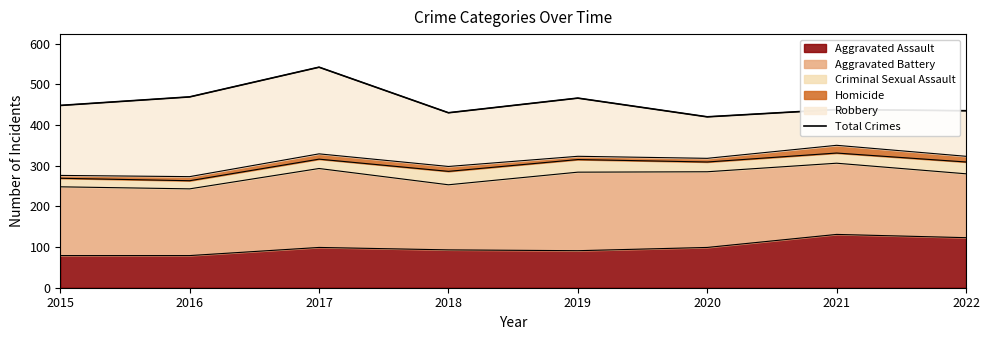

Rank the categories by value from highest to lowest.

2017, 2016, 2019, 2015, 2021, 2022, 2018, 2020